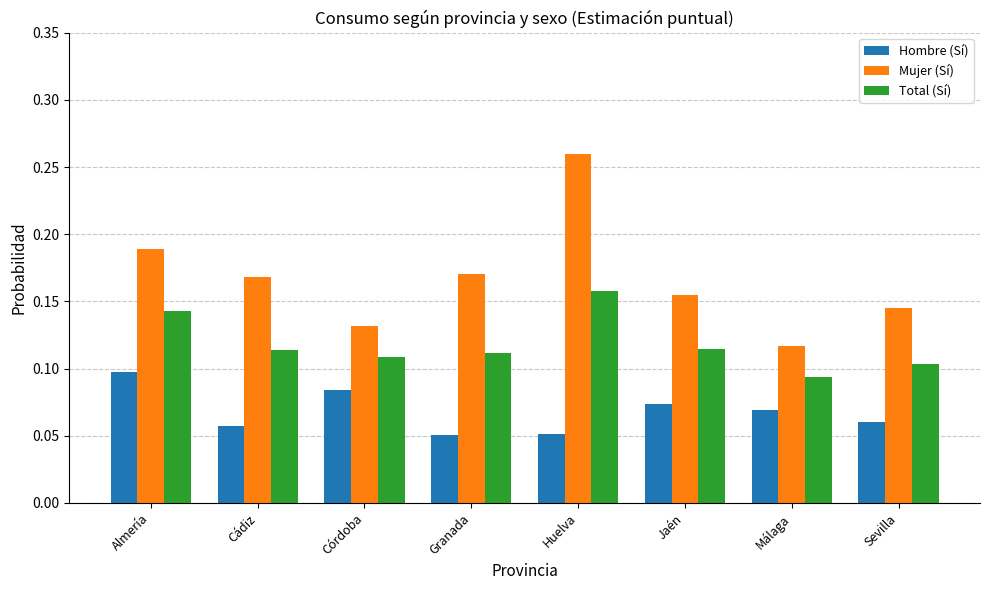

Rank the series by their average value, from lowest to highest.

Hombre (Sí), Total (Sí), Mujer (Sí)